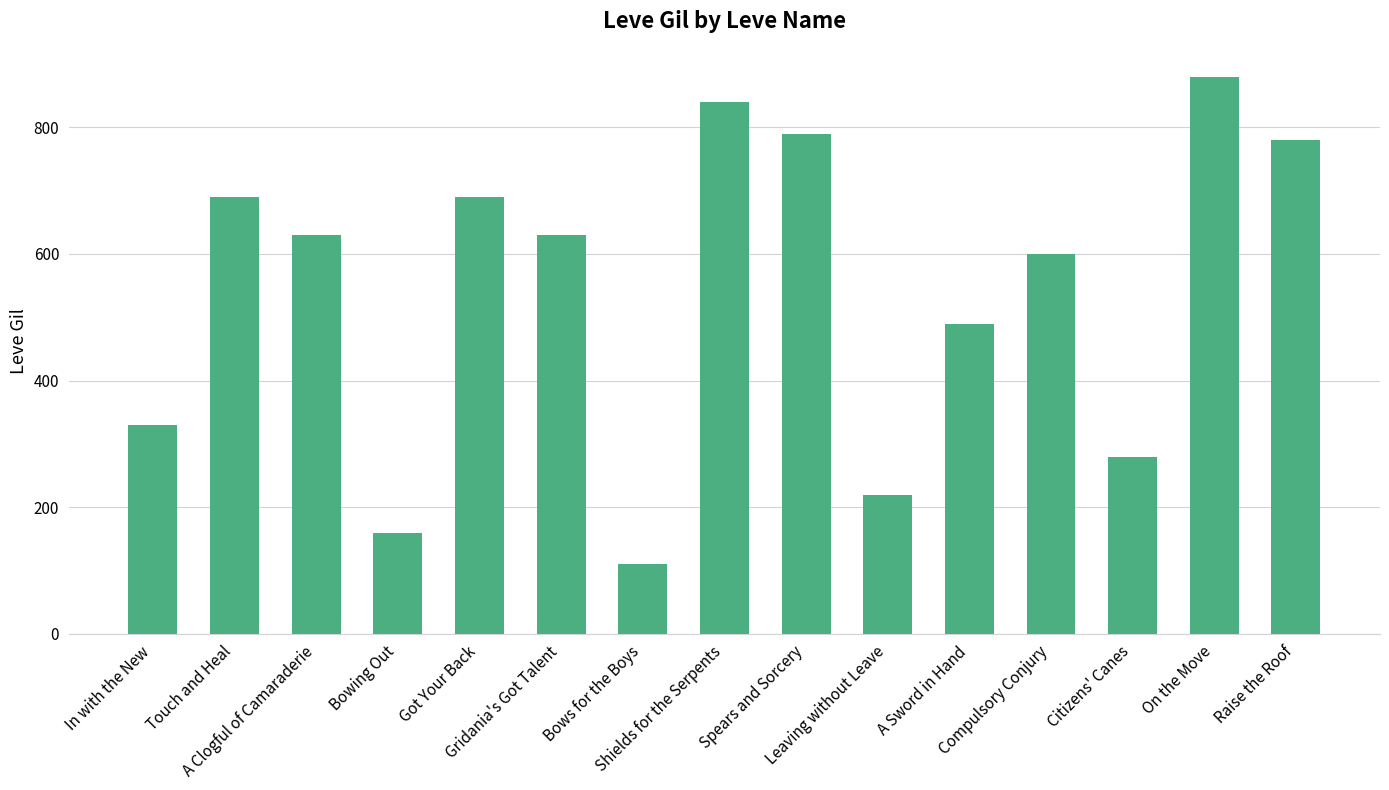

What is the ratio of the value at Citizens' Canes to the value at Raise the Roof?

0.4